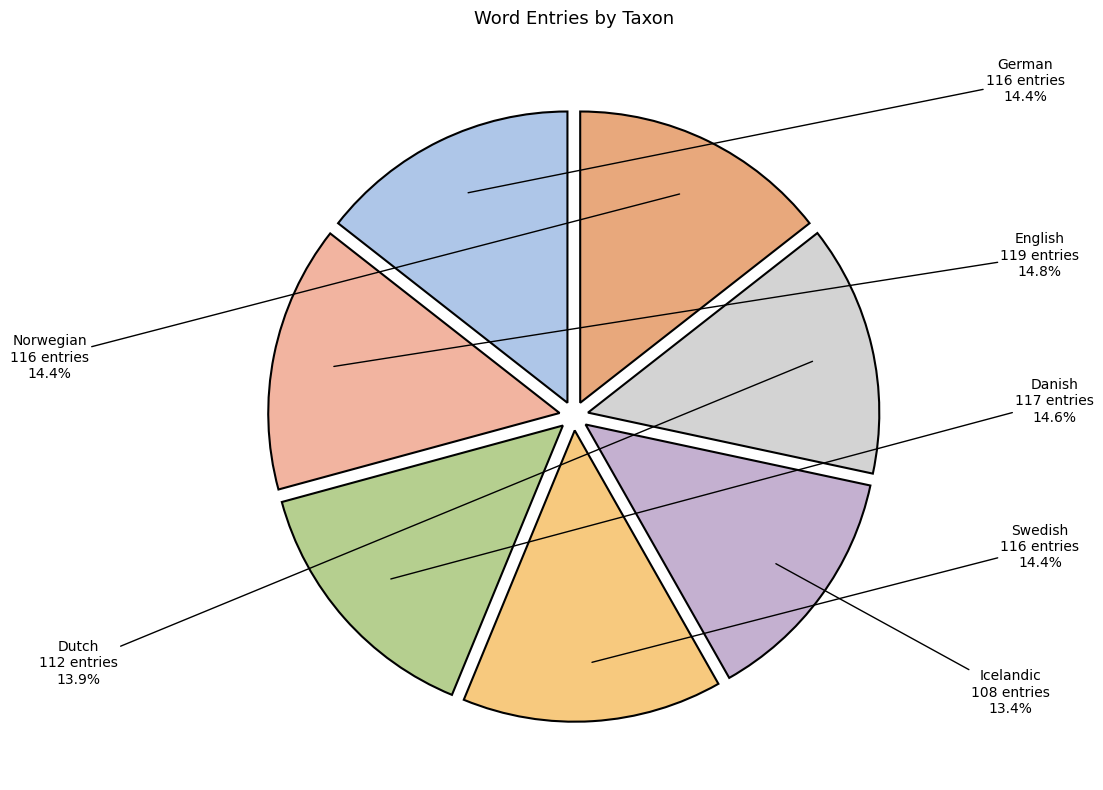

To the nearest percent, what is the average slice percentage?

14%